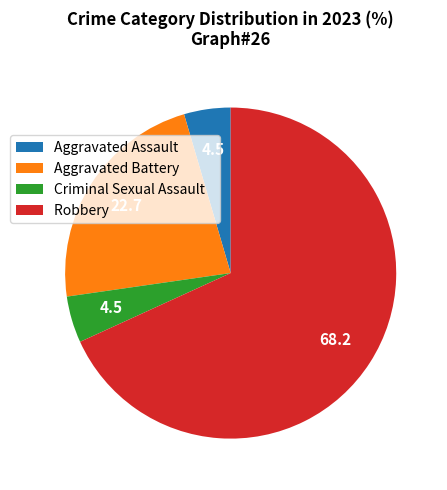

How many slices are in this pie chart?

4